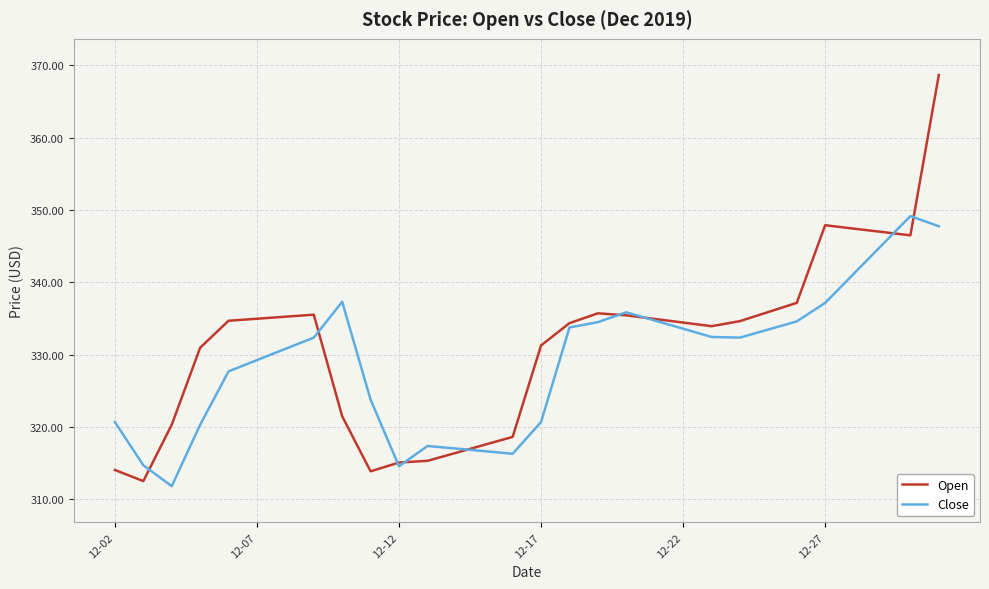

After their last crossing, which series has the higher values: Open or Close?

Open